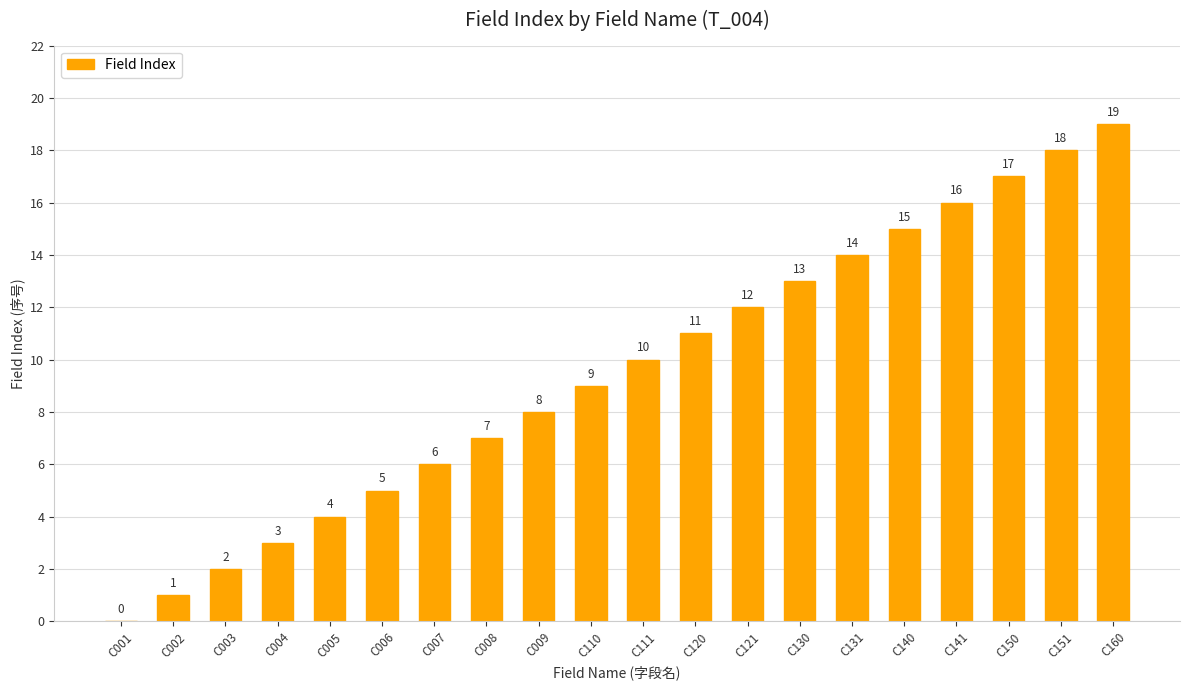

Which label corresponds to the largest value in the chart?

C160